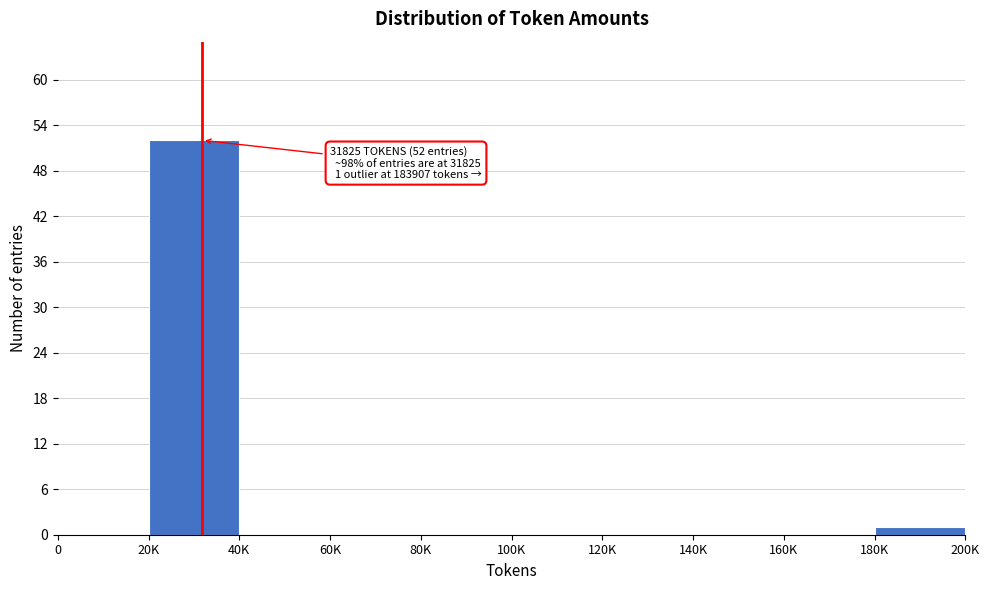

Reading left to right, transcribe all the data shown in this chart.

0=0	20K=52	40K=0	60K=0	80K=0	100K=0	120K=0	140K=0	160K=0	180K=1